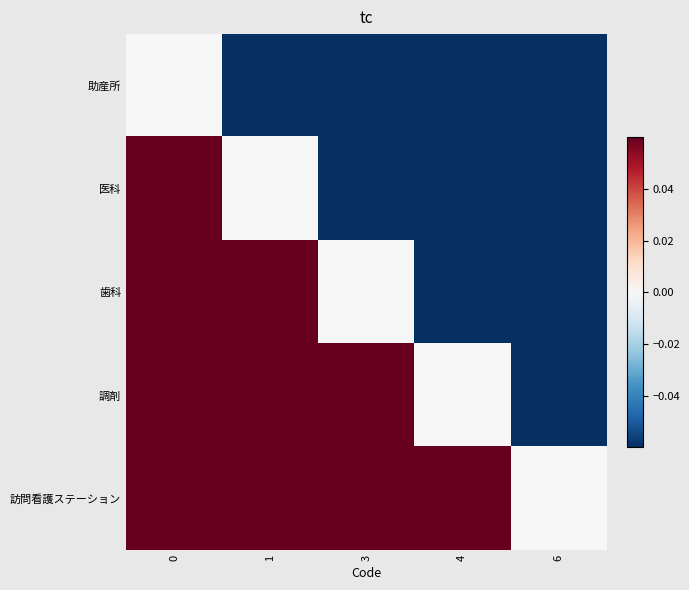

List the series in order of their peak value, lowest first.

助産所, 医科, 歯科, 調剤, 訪問看護ステーション